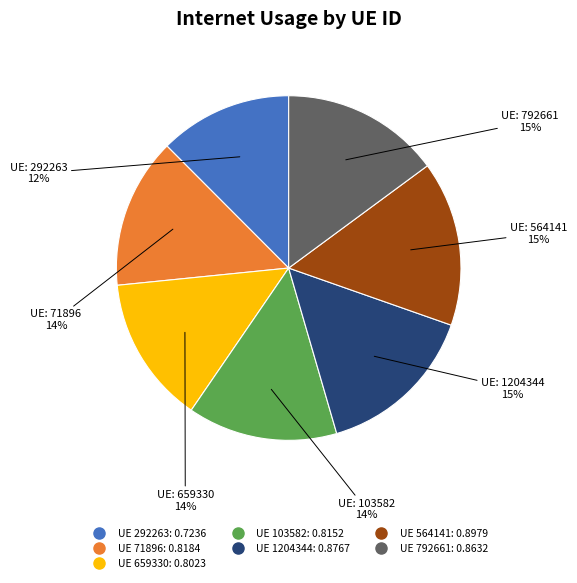

To the nearest percent, what is the difference between the largest and smallest slice percentages?

3%